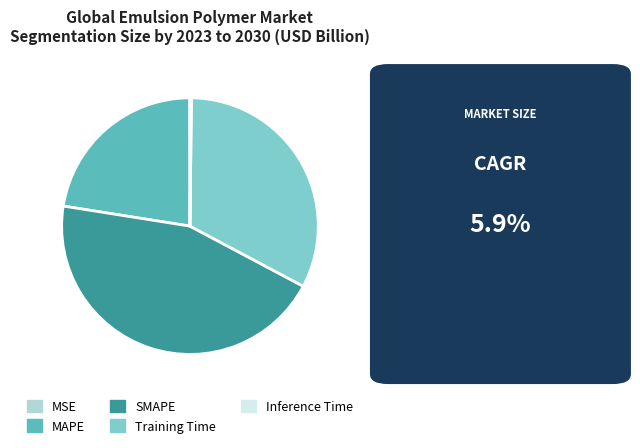

Does any single category account for the majority?

No